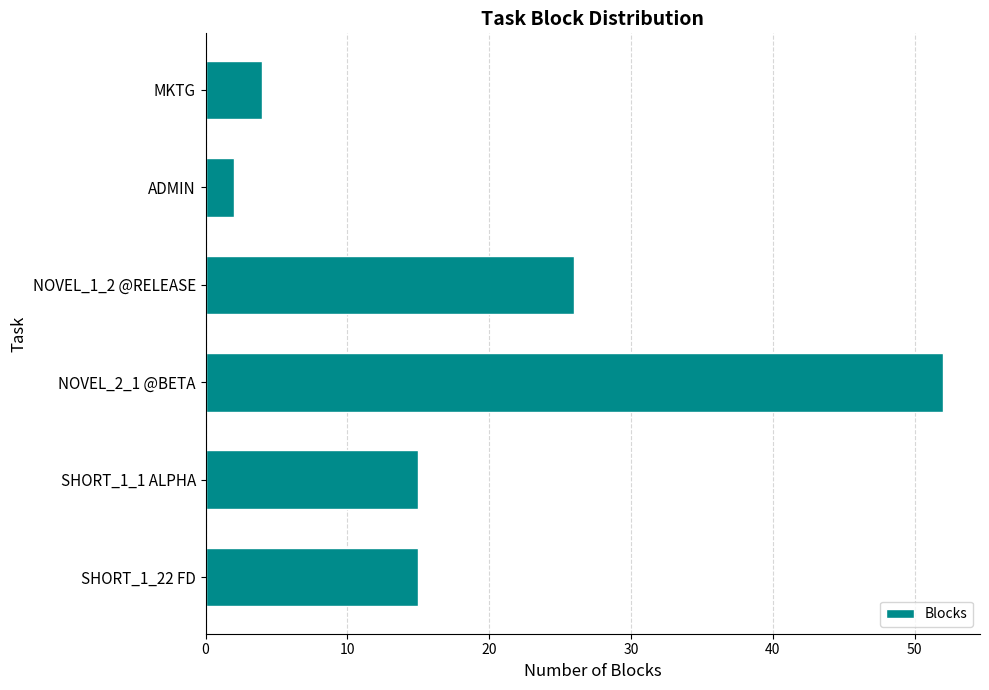

The chart shows a value of 26 at NOVEL_1_2 @RELEASE. True or false?

True